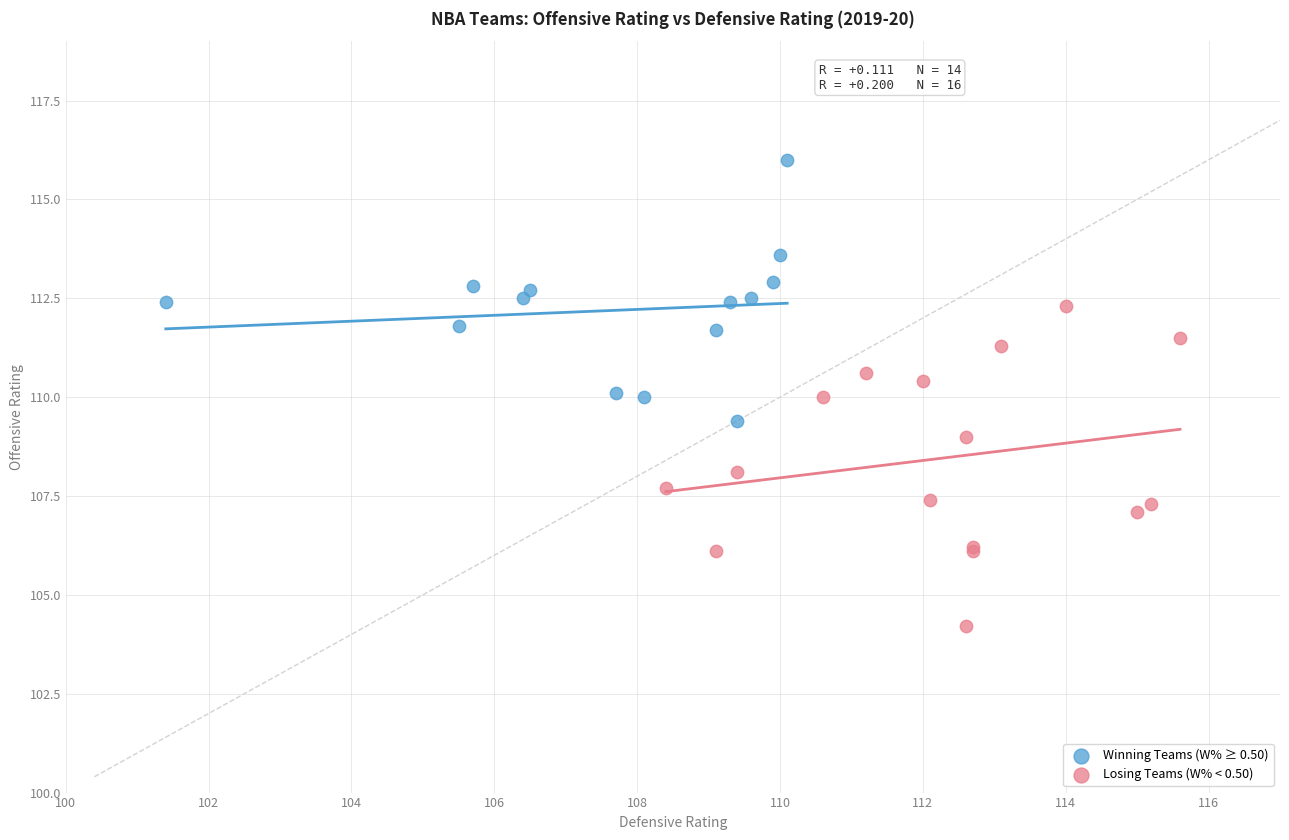

What are all the series names shown in the legend?

Winning Teams (W% ≥ 0.50), Losing Teams (W% < 0.50)